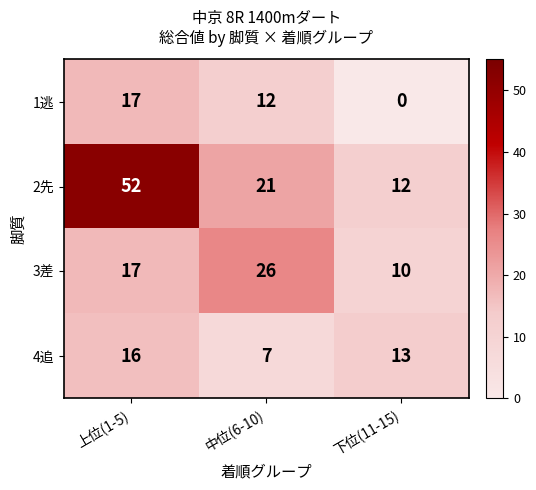

What is the approximate value of 3差 at 下位(11-15)?

10